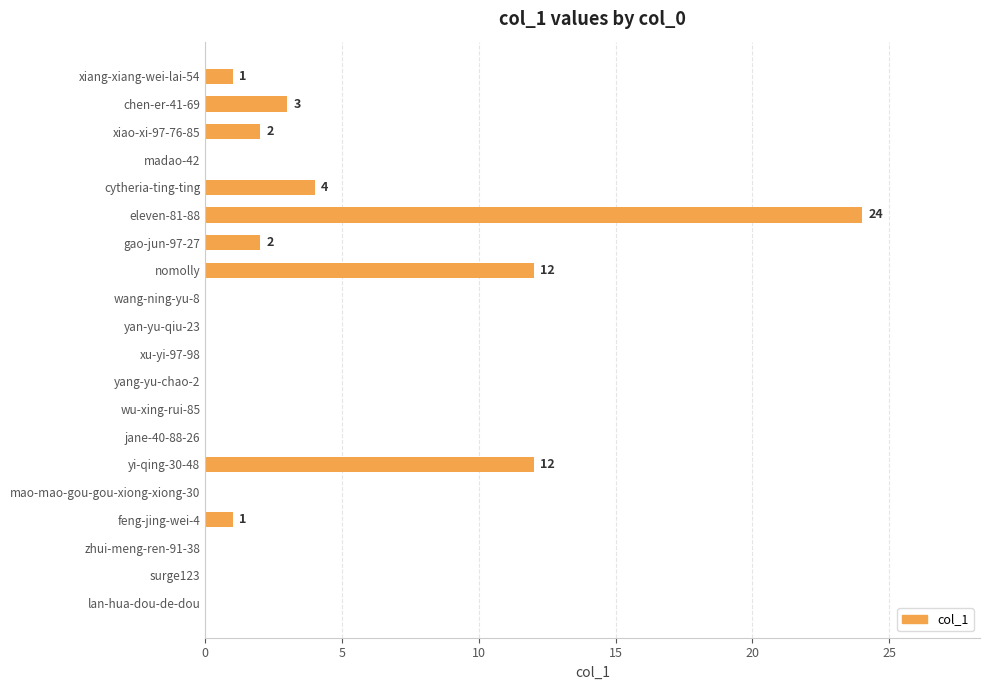

What is the change in value from nomolly to lan-hua-dou-de-dou?

-12